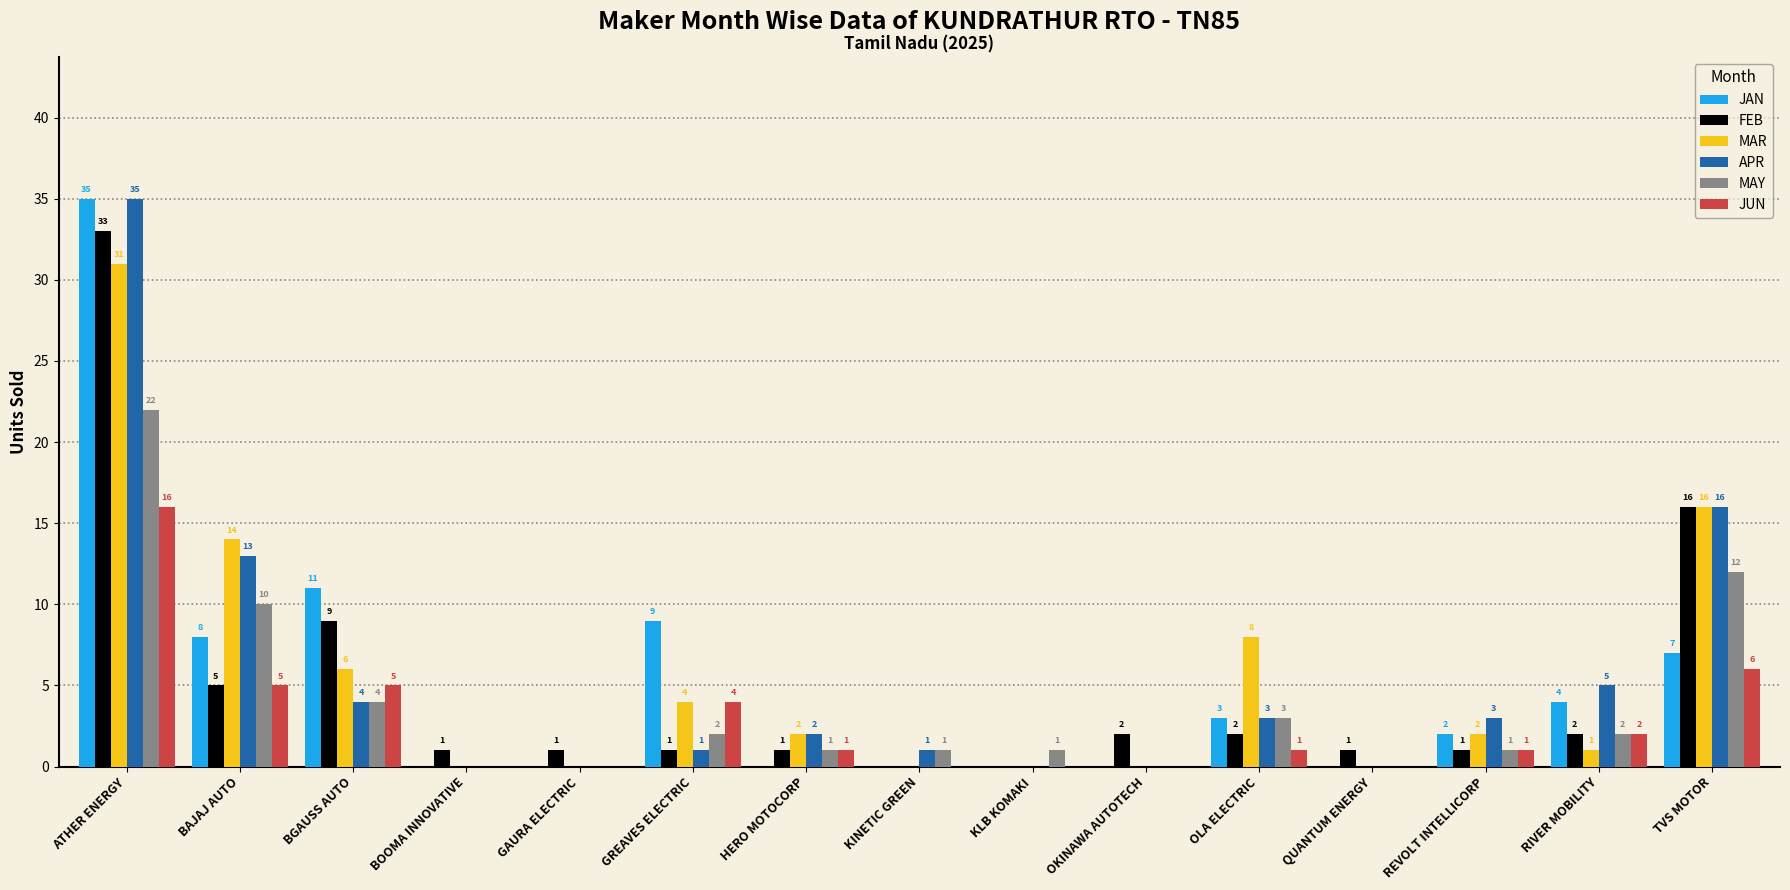

Reading left to right, what are all the values shown in this chart?

JAN: ATHER ENERGY=35	BAJAJ AUTO=8	BGAUSS AUTO=11	BOOMA INNOVATIVE=0	GAURA ELECTRIC=0	GREAVES ELECTRIC=9	HERO MOTOCORP=0	KINETIC GREEN=0	KLB KOMAKI=0	OKINAWA AUTOTECH=0	OLA ELECTRIC=3	QUANTUM ENERGY=0	REVOLT INTELLICORP=2	RIVER MOBILITY=4	TVS MOTOR=7
FEB: ATHER ENERGY=33	BAJAJ AUTO=5	BGAUSS AUTO=9	BOOMA INNOVATIVE=1	GAURA ELECTRIC=1	GREAVES ELECTRIC=1	HERO MOTOCORP=1	KINETIC GREEN=0	KLB KOMAKI=0	OKINAWA AUTOTECH=2	OLA ELECTRIC=2	QUANTUM ENERGY=1	REVOLT INTELLICORP=1	RIVER MOBILITY=2	TVS MOTOR=16
MAR: ATHER ENERGY=31	BAJAJ AUTO=14	BGAUSS AUTO=6	BOOMA INNOVATIVE=0	GAURA ELECTRIC=0	GREAVES ELECTRIC=4	HERO MOTOCORP=2	KINETIC GREEN=0	KLB KOMAKI=0	OKINAWA AUTOTECH=0	OLA ELECTRIC=8	QUANTUM ENERGY=0	REVOLT INTELLICORP=2	RIVER MOBILITY=1	TVS MOTOR=16
APR: ATHER ENERGY=35	BAJAJ AUTO=13	BGAUSS AUTO=4	BOOMA INNOVATIVE=0	GAURA ELECTRIC=0	GREAVES ELECTRIC=1	HERO MOTOCORP=2	KINETIC GREEN=1	KLB KOMAKI=0	OKINAWA AUTOTECH=0	OLA ELECTRIC=3	QUANTUM ENERGY=0	REVOLT INTELLICORP=3	RIVER MOBILITY=5	TVS MOTOR=16
MAY: ATHER ENERGY=22	BAJAJ AUTO=10	BGAUSS AUTO=4	BOOMA INNOVATIVE=0	GAURA ELECTRIC=0	GREAVES ELECTRIC=2	HERO MOTOCORP=1	KINETIC GREEN=1	KLB KOMAKI=1	OKINAWA AUTOTECH=0	OLA ELECTRIC=3	QUANTUM ENERGY=0	REVOLT INTELLICORP=1	RIVER MOBILITY=2	TVS MOTOR=12
JUN: ATHER ENERGY=16	BAJAJ AUTO=5	BGAUSS AUTO=5	BOOMA INNOVATIVE=0	GAURA ELECTRIC=0	GREAVES ELECTRIC=4	HERO MOTOCORP=1	KINETIC GREEN=0	KLB KOMAKI=0	OKINAWA AUTOTECH=0	OLA ELECTRIC=1	QUANTUM ENERGY=0	REVOLT INTELLICORP=1	RIVER MOBILITY=2	TVS MOTOR=6